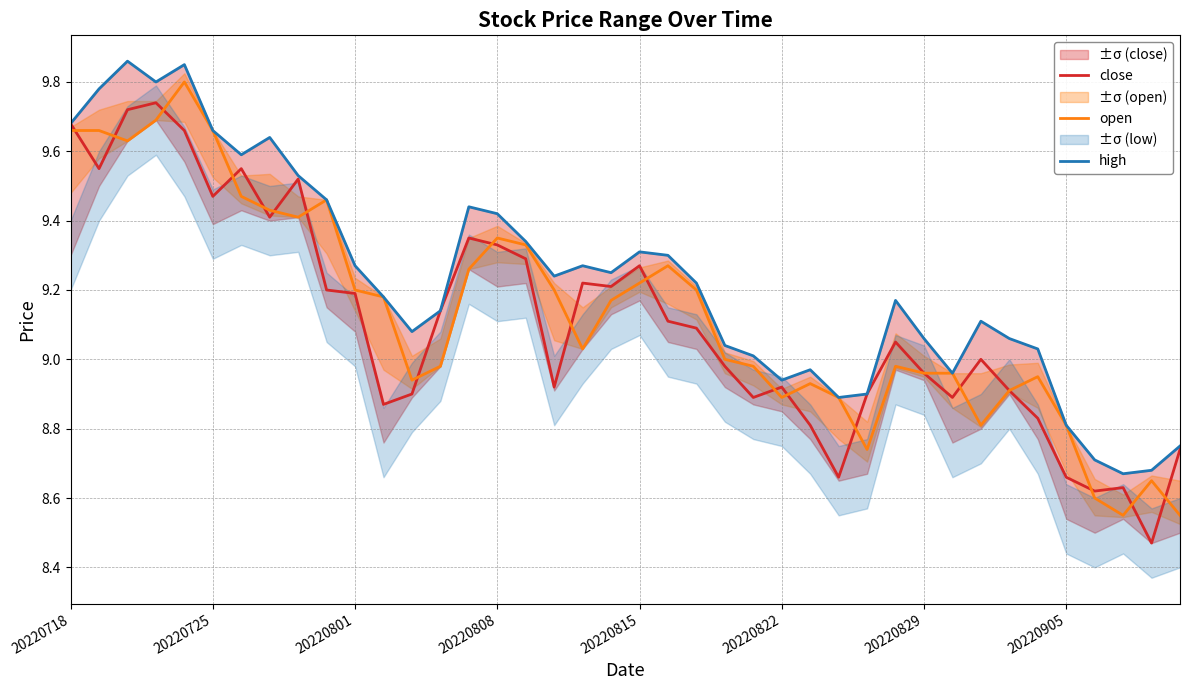

What is the total value across all series at 9?

28.1